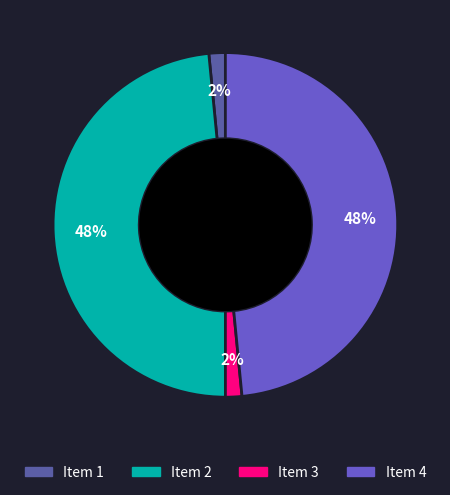

Is there a majority slice in this chart?

No